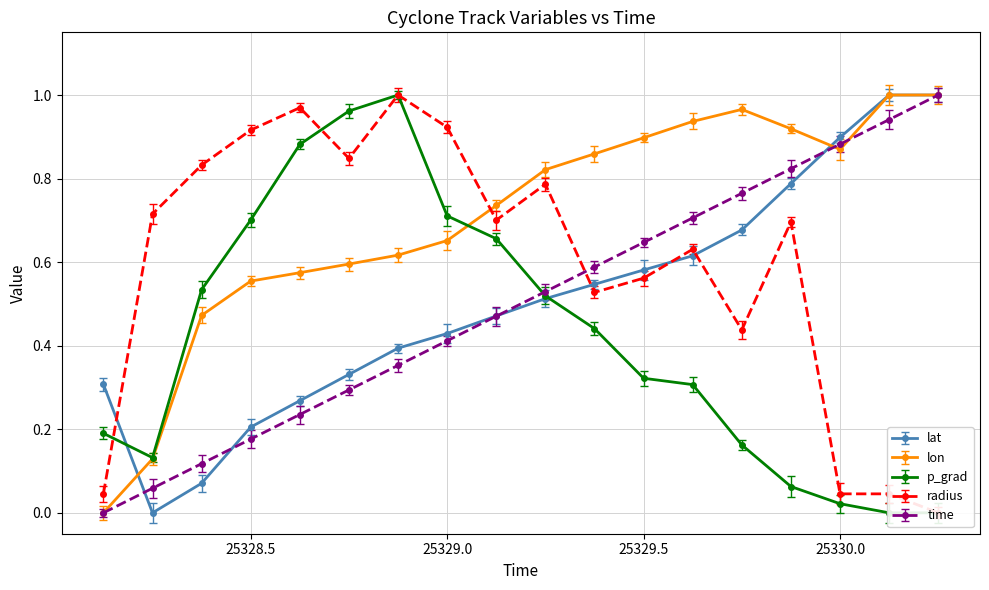

What is the difference between the radius values at 25328.25 and 25330.125?

0.7